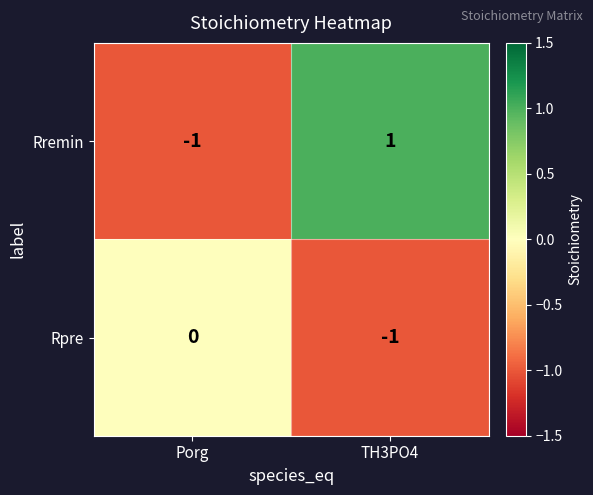

The Rpre series shows -1 at TH3PO4. True or false?

True